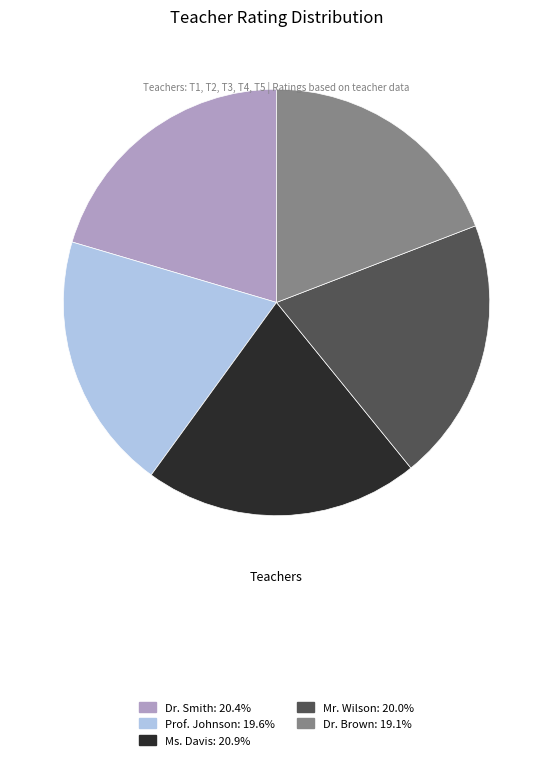

Combined, do Mr. Wilson and Ms. Davis account for over 50%?

No